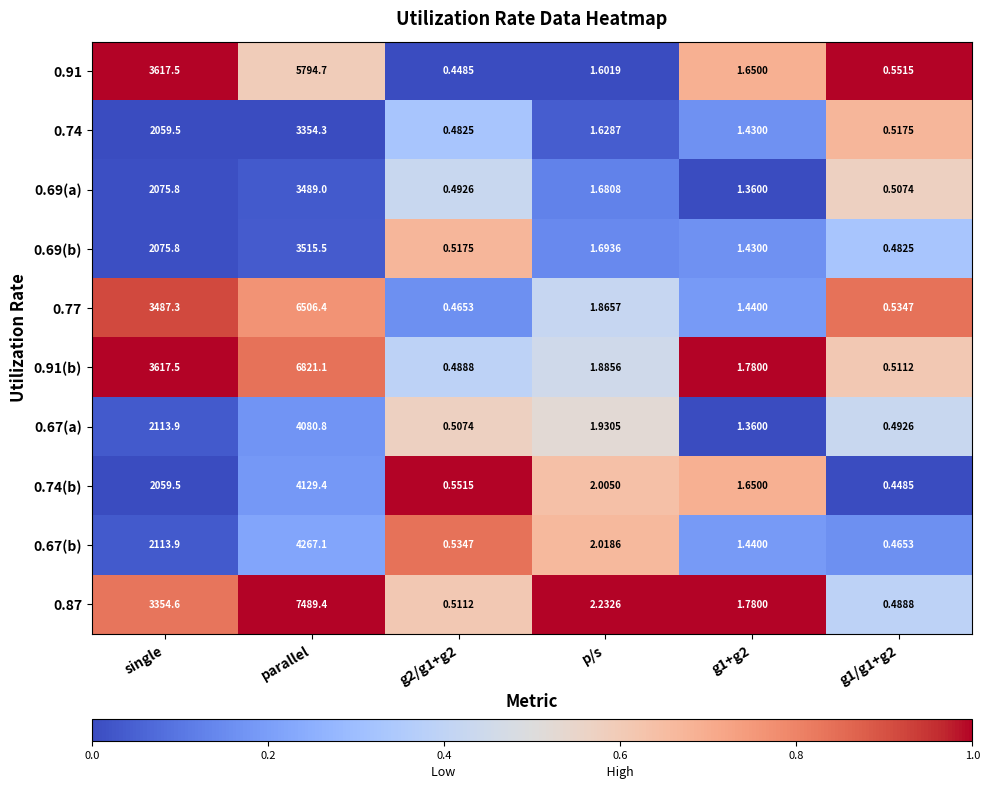

Where does the 0.87 series first go above 2?

single